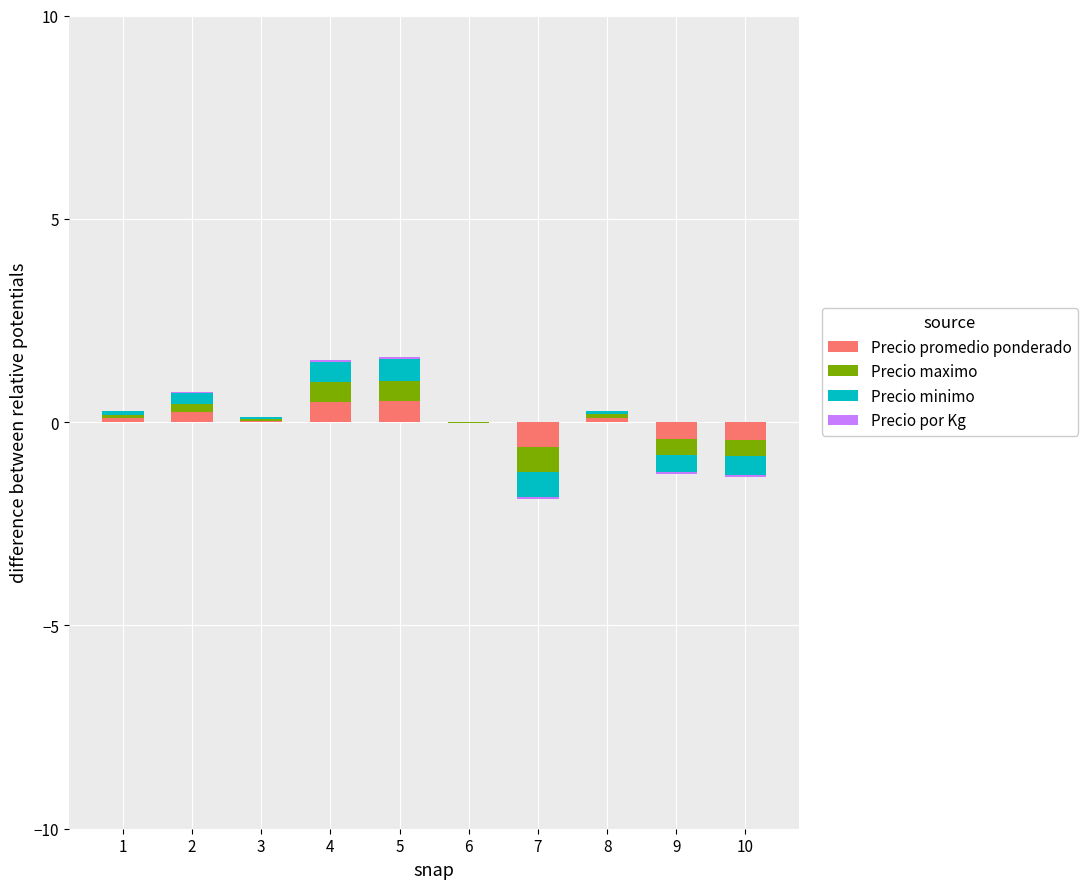

How many bars are there in each group?

4